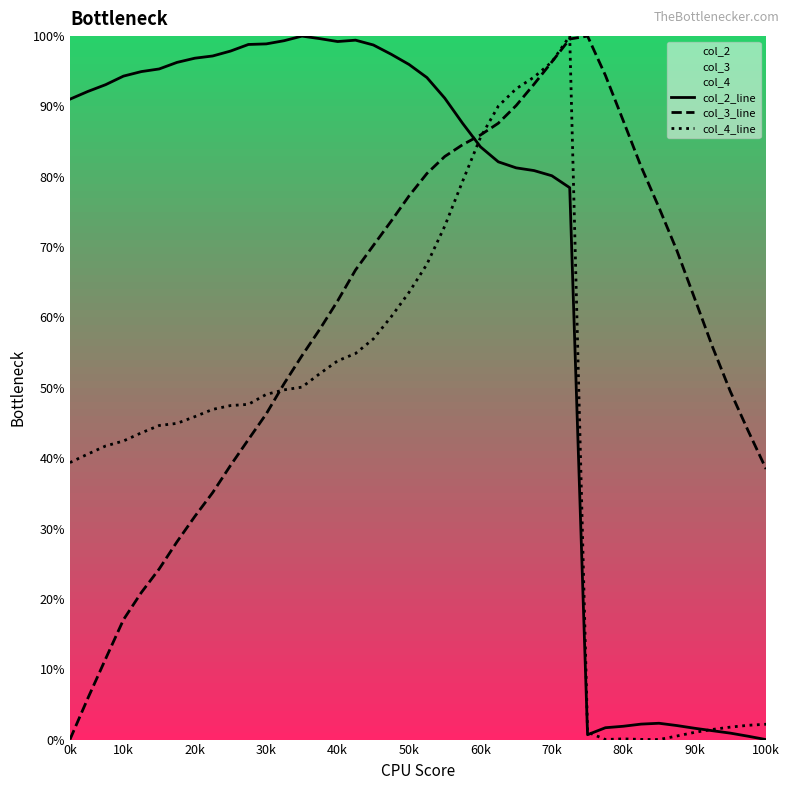

Which series has the widest spread of values?

col_2_line